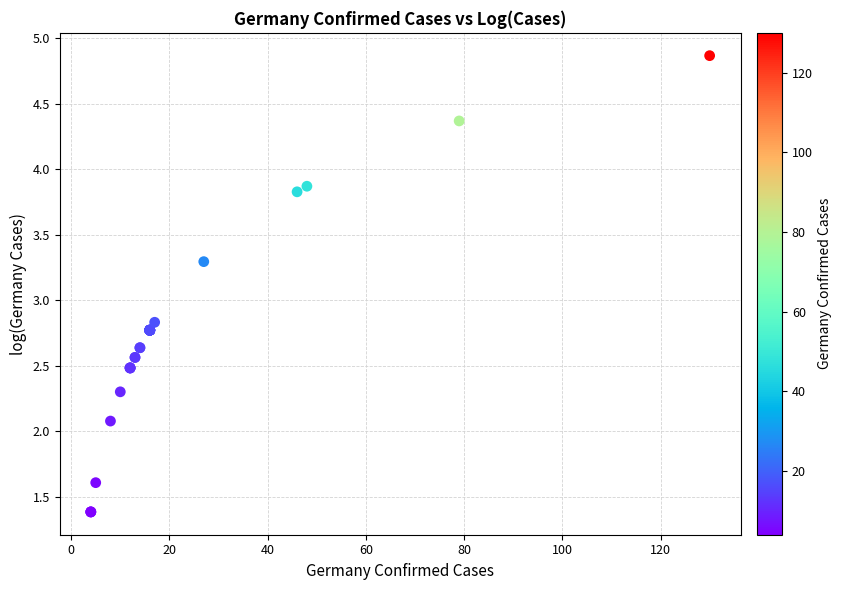

What Y value in the scatter plot is closest to 3?

2.8